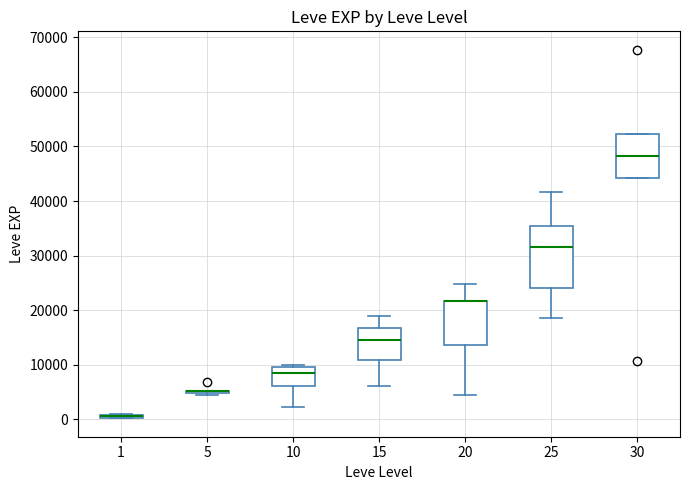

Where is the lower edge of the box at x = 20 on the y-axis? The values are not printed on the chart, so give them approximately, as read against the axis.

14000